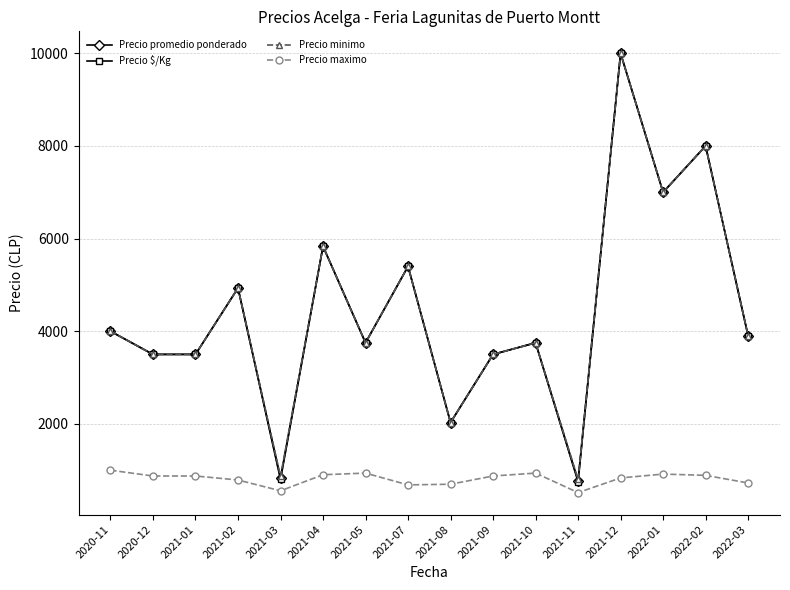

Read the Precio $/Kg value at 2020-12.

3500.0